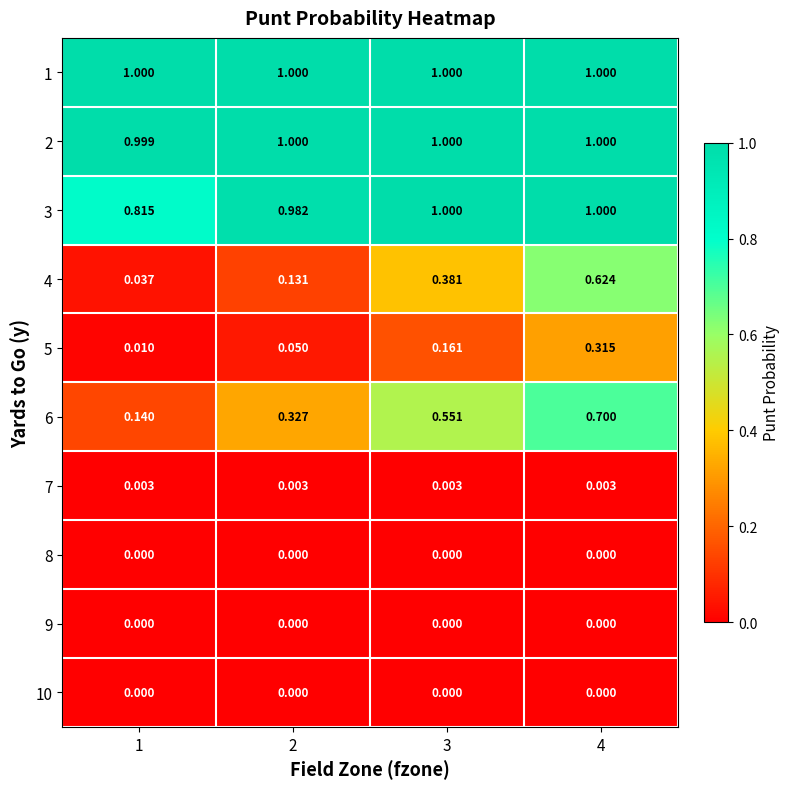

Count the number of data series in this chart.

10